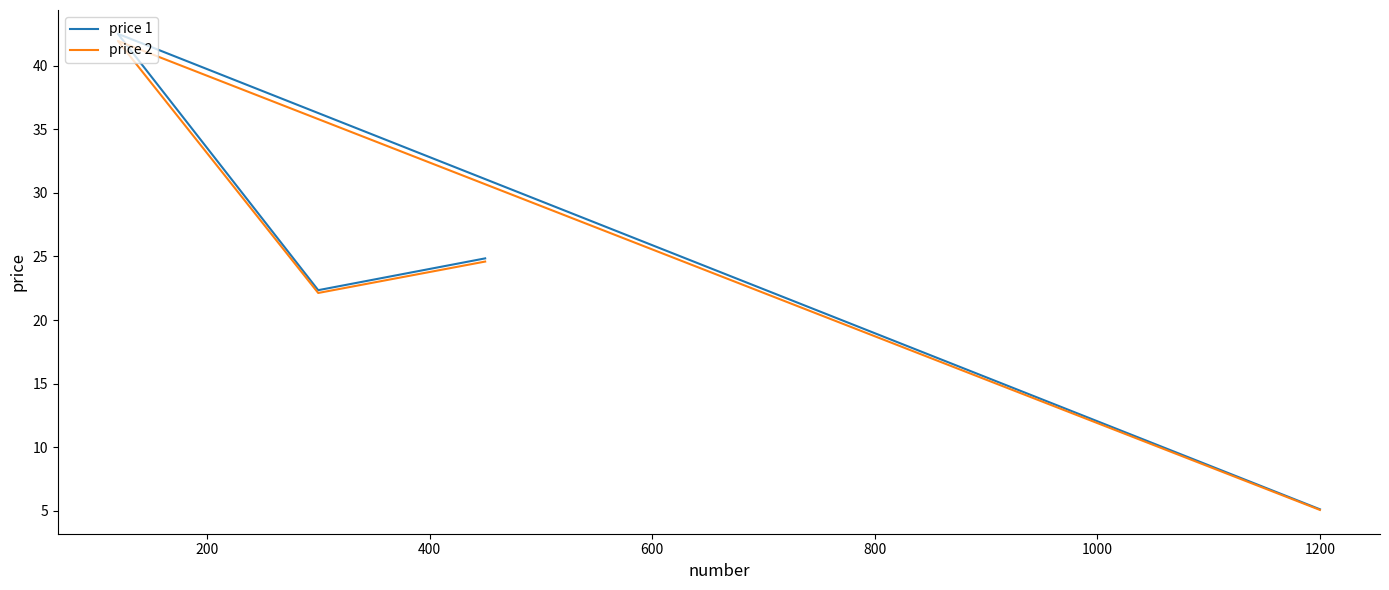

True or false: price 1 and price 2 intersect in this chart.

False